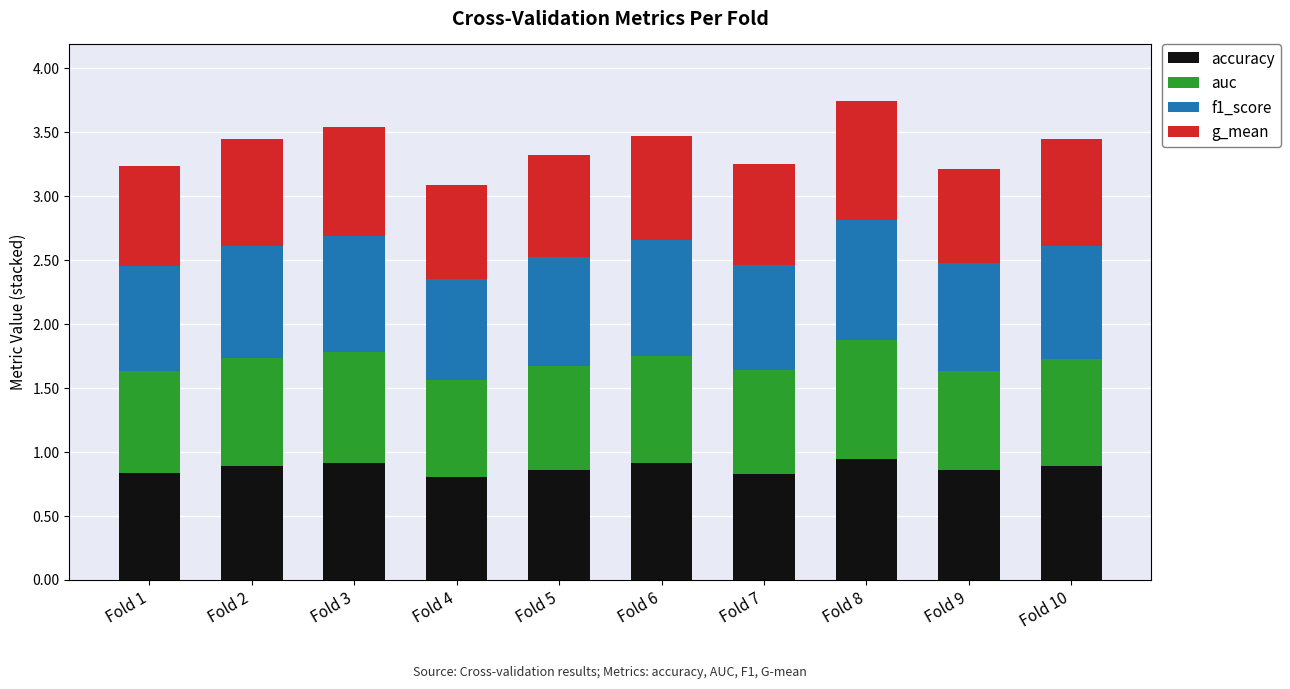

The accuracy series shows 1.5 at Fold 6. True or false?

False